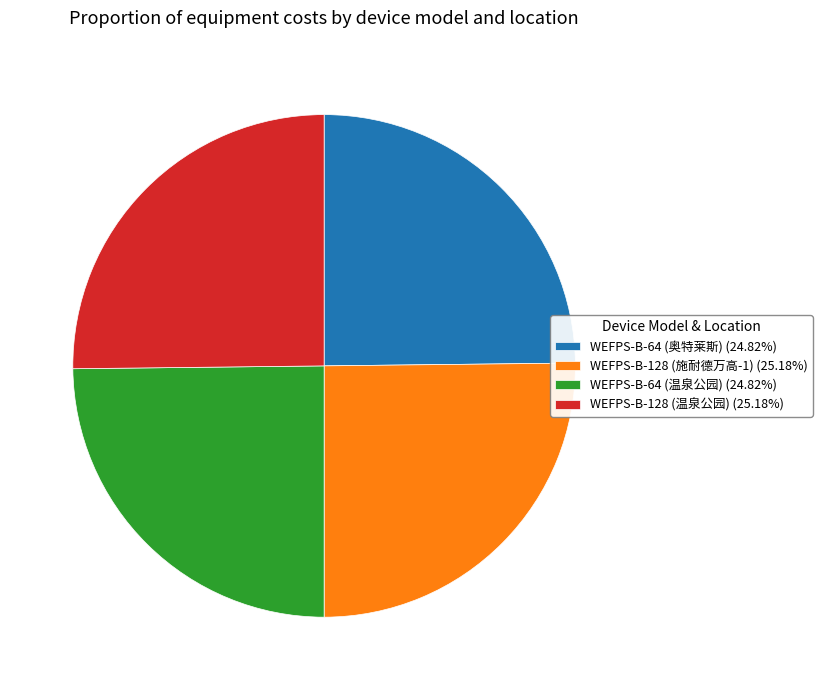

Approximately how many times larger is the value at WEFPS-B-64 (温泉公园) (24.82%) compared to WEFPS-B-64 (奥特莱斯) (24.82%)?

1.0